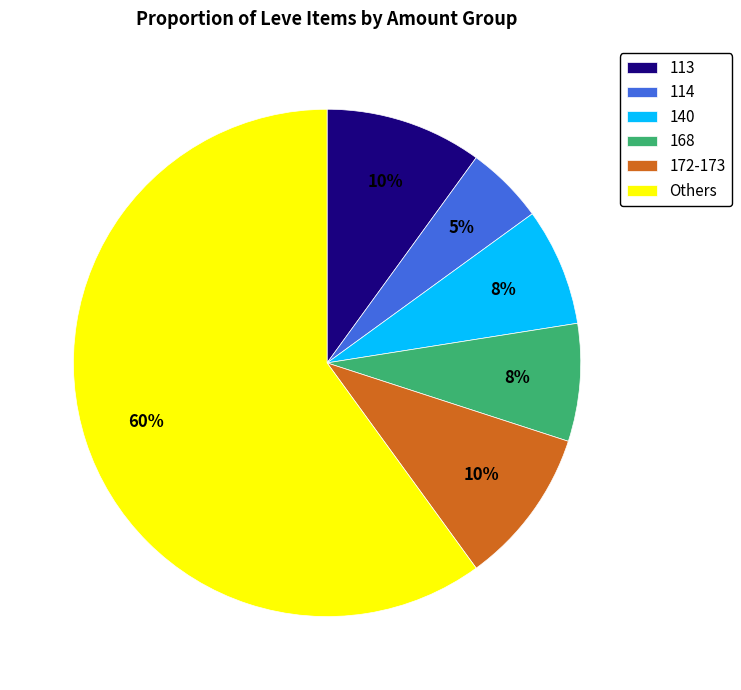

To the nearest percent, what is the combined percentage of 114 and 168?

12%